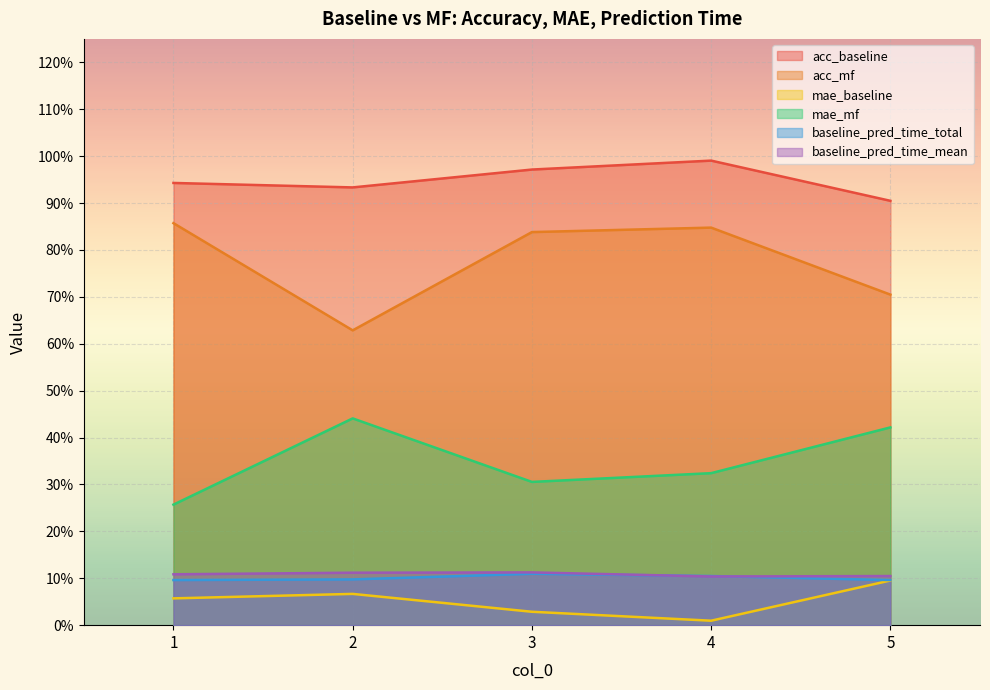

How many data points does each series have?

5